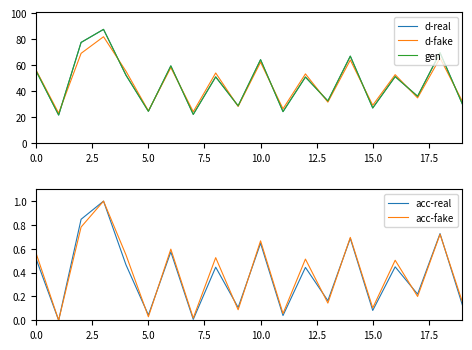

What position from the left is 16?

17